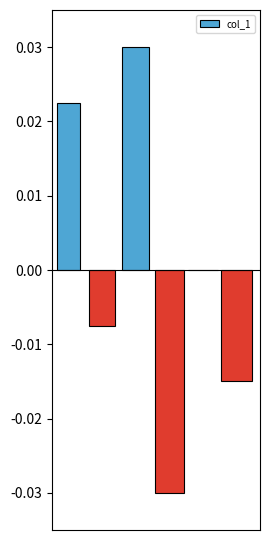

Are the bars horizontal?

No